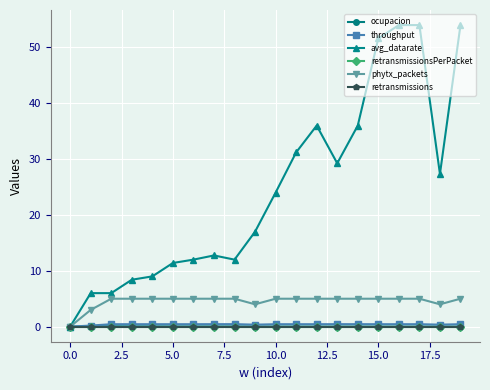

Is this an area chart (filled region under the line)?

No